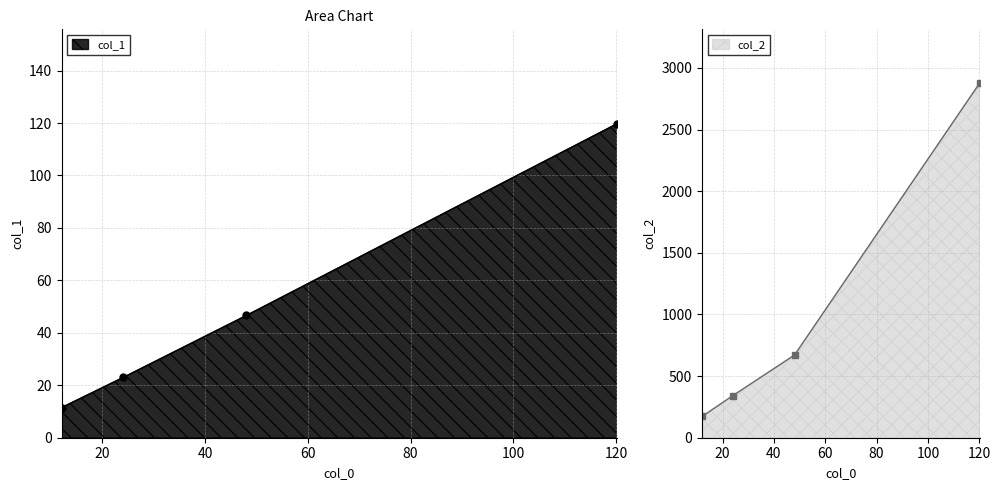

How many data points in col_2 are less than 670?

2